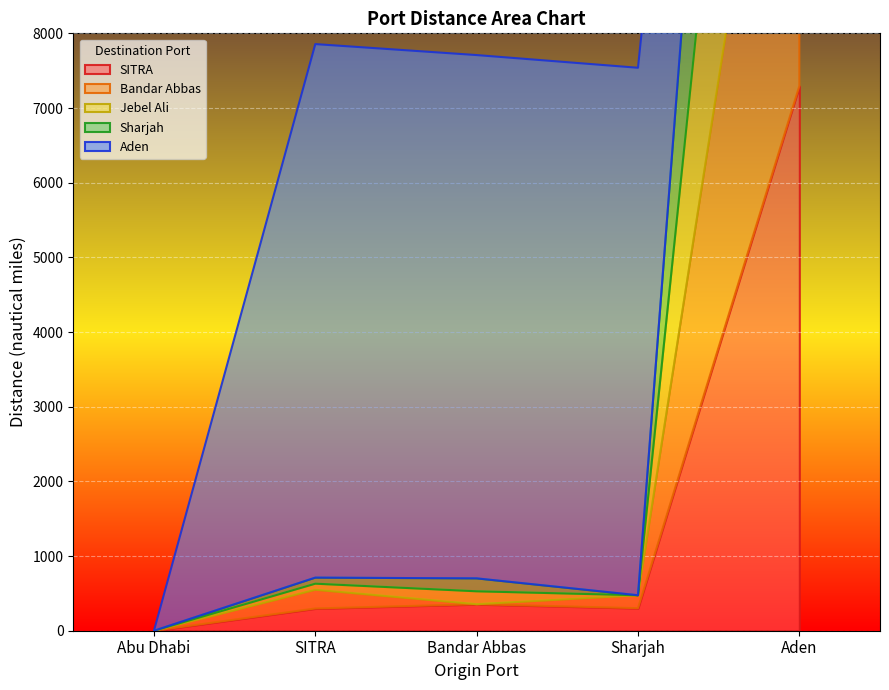

Reading left to right, transcribe all the data shown in this chart.

SITRA: Abu Dhabi=0	SITRA=298	Bandar Abbas=355	Sharjah=302	Aden=7294
Bandar Abbas: Abu Dhabi=0	SITRA=251	Bandar Abbas=0	Sharjah=173	Aden=7008
Jebel Ali: Abu Dhabi=0	SITRA=81	Bandar Abbas=173	Sharjah=0	Aden=7064
Sharjah: Abu Dhabi=0	SITRA=81	Bandar Abbas=173	Sharjah=0	Aden=7064
Aden: Abu Dhabi=0	SITRA=7145	Bandar Abbas=7008	Sharjah=7064	Aden=0